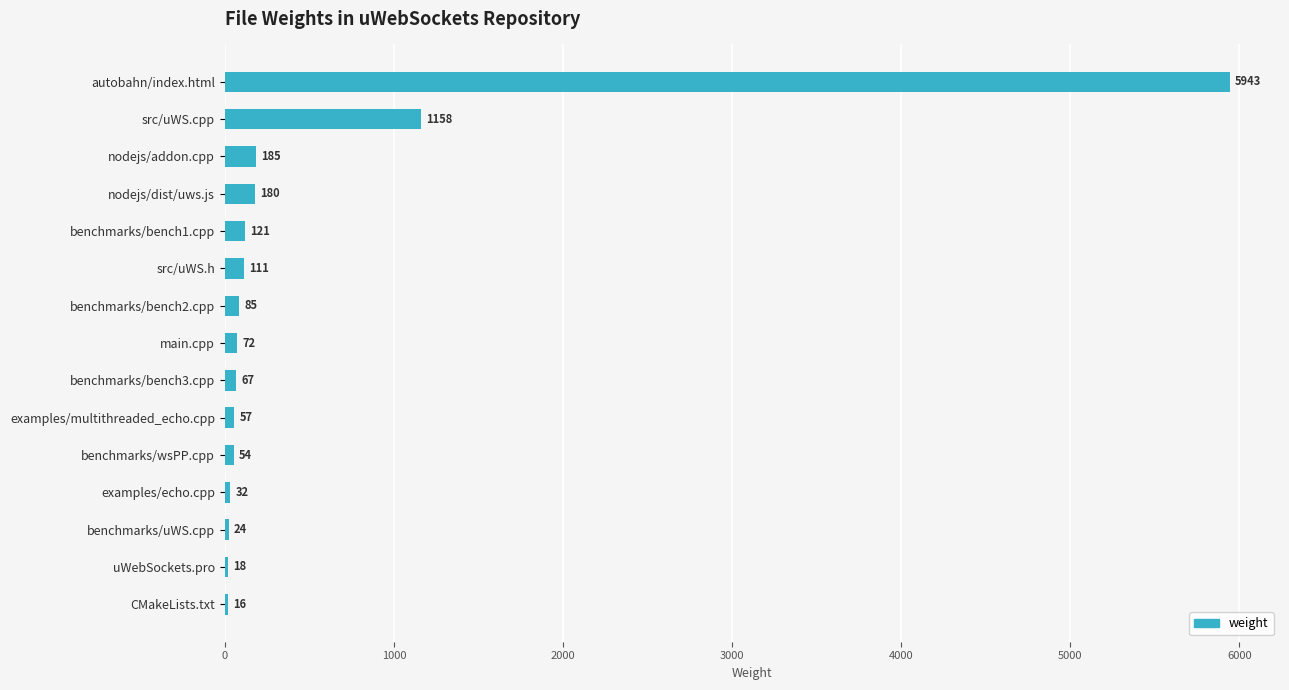

Reading top to bottom, extract all data points from this chart.

autobahn/index.html=5943	src/uWS.cpp=1158	nodejs/addon.cpp=185	nodejs/dist/uws.js=180	benchmarks/bench1.cpp=121	src/uWS.h=111	benchmarks/bench2.cpp=85	main.cpp=72	benchmarks/bench3.cpp=67	examples/multithreaded_echo.cpp=57	benchmarks/wsPP.cpp=54	examples/echo.cpp=32	benchmarks/uWS.cpp=24	uWebSockets.pro=18	CMakeLists.txt=16